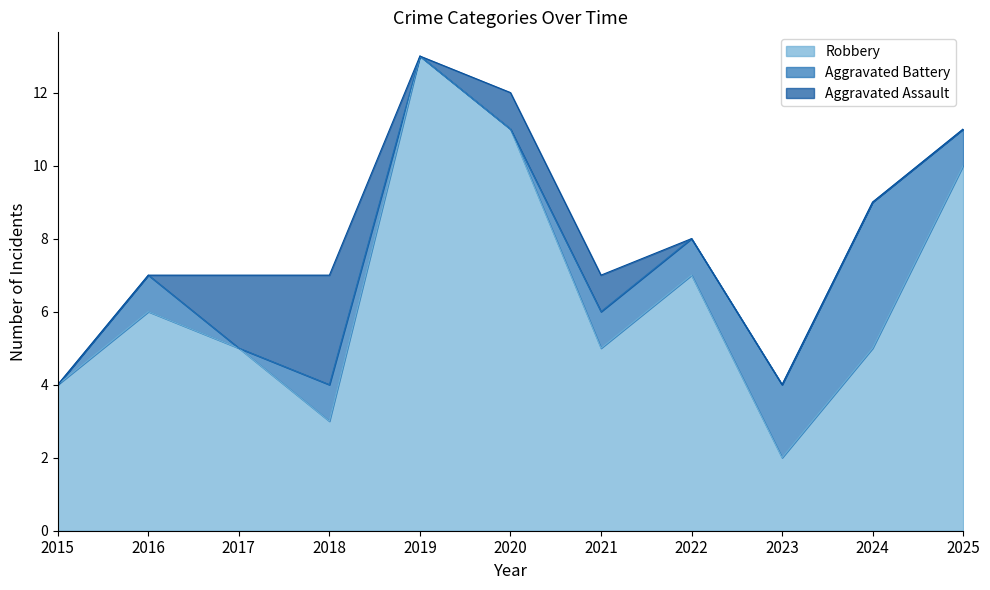

Which series has the largest range (max minus min)?

Robbery